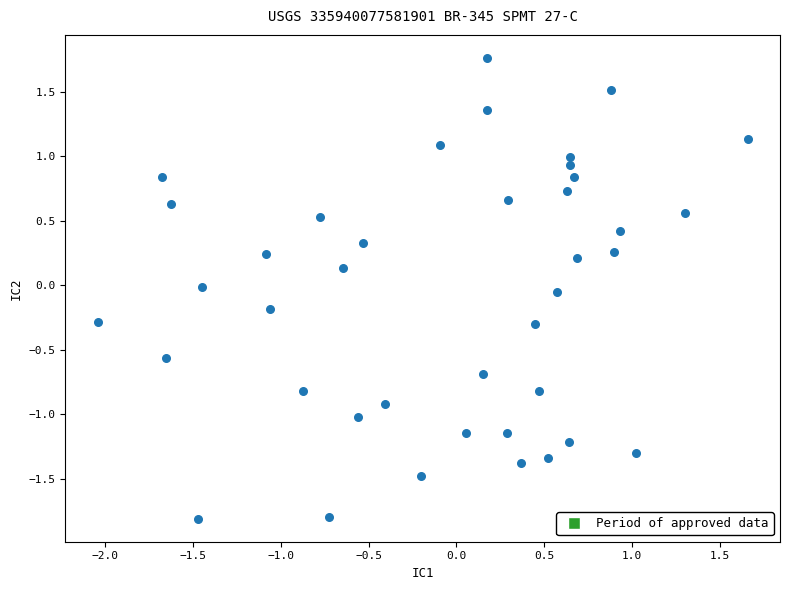

What is the range of Y values (max minus min)?

3.6